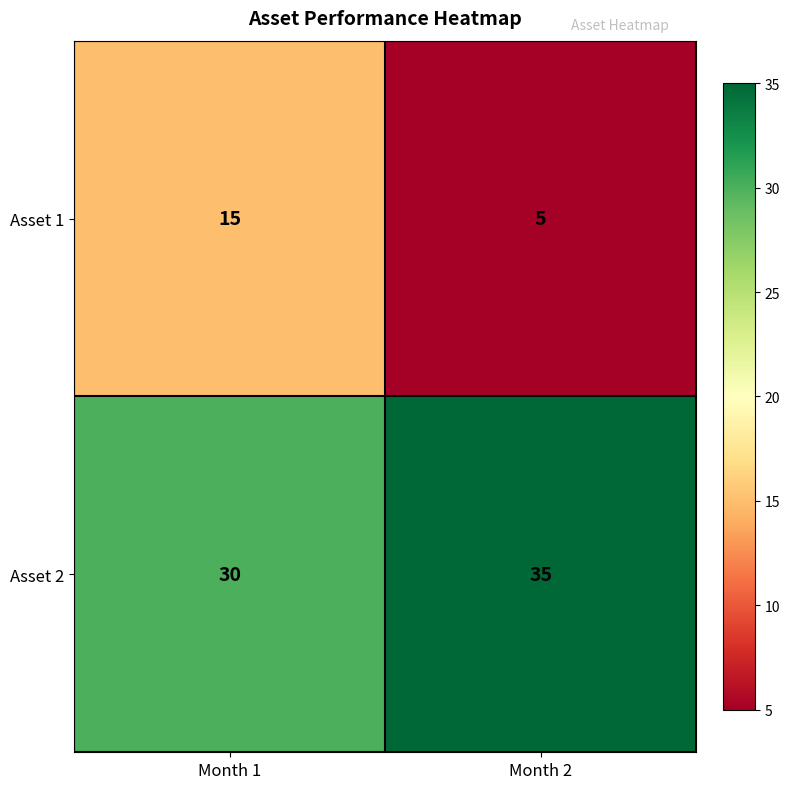

Which series has the widest spread of values?

Asset 1